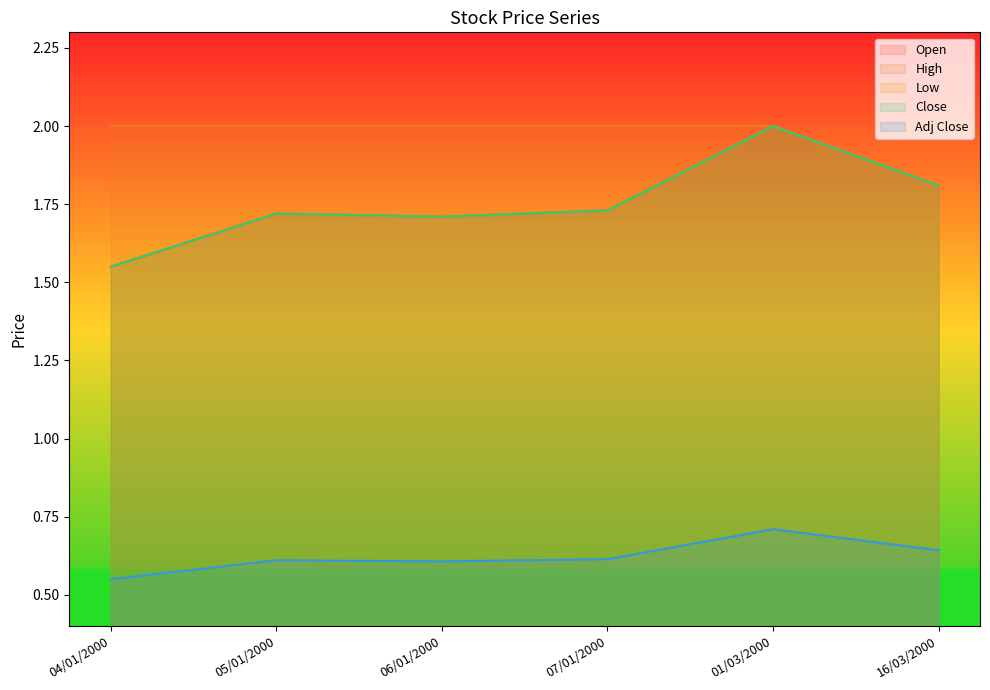

Where is Close nearest to the value 1?

04/01/2000